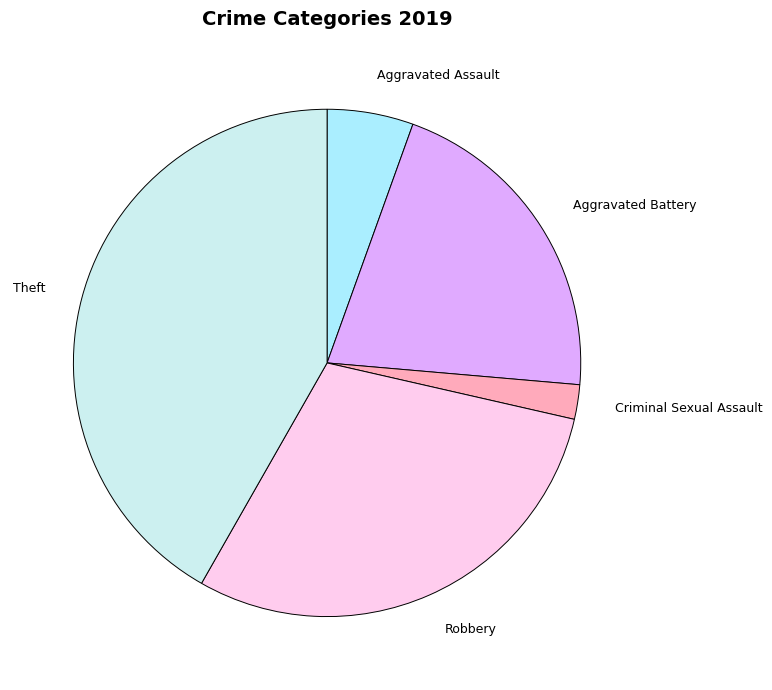

How many segments does this pie chart have?

5